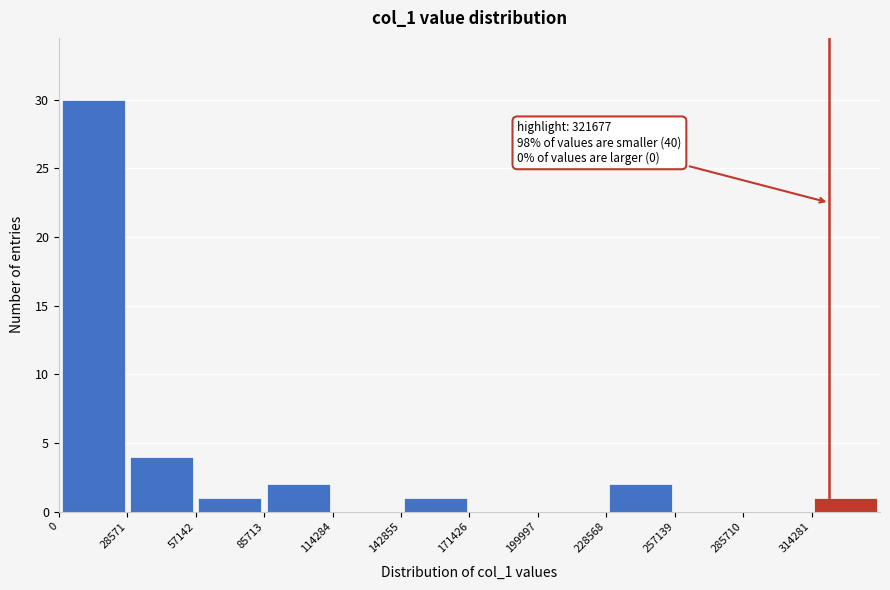

Which range on the x-axis has the tallest bar?

0 to 30000